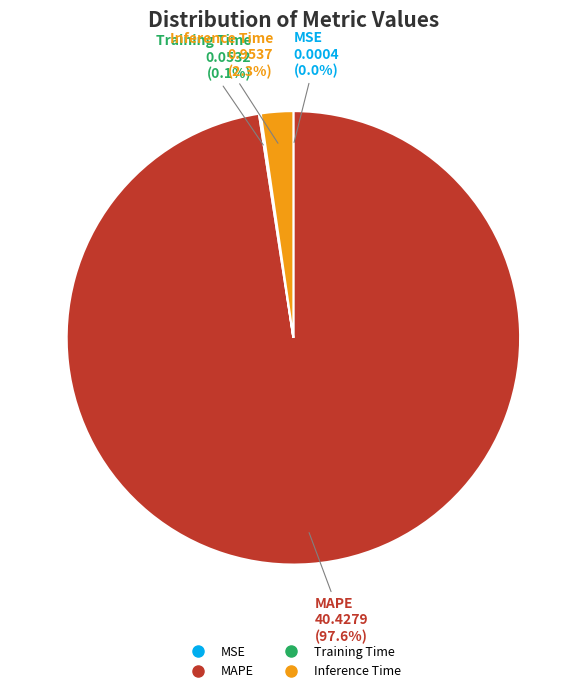

Which category has the biggest portion of the pie?

MAPE